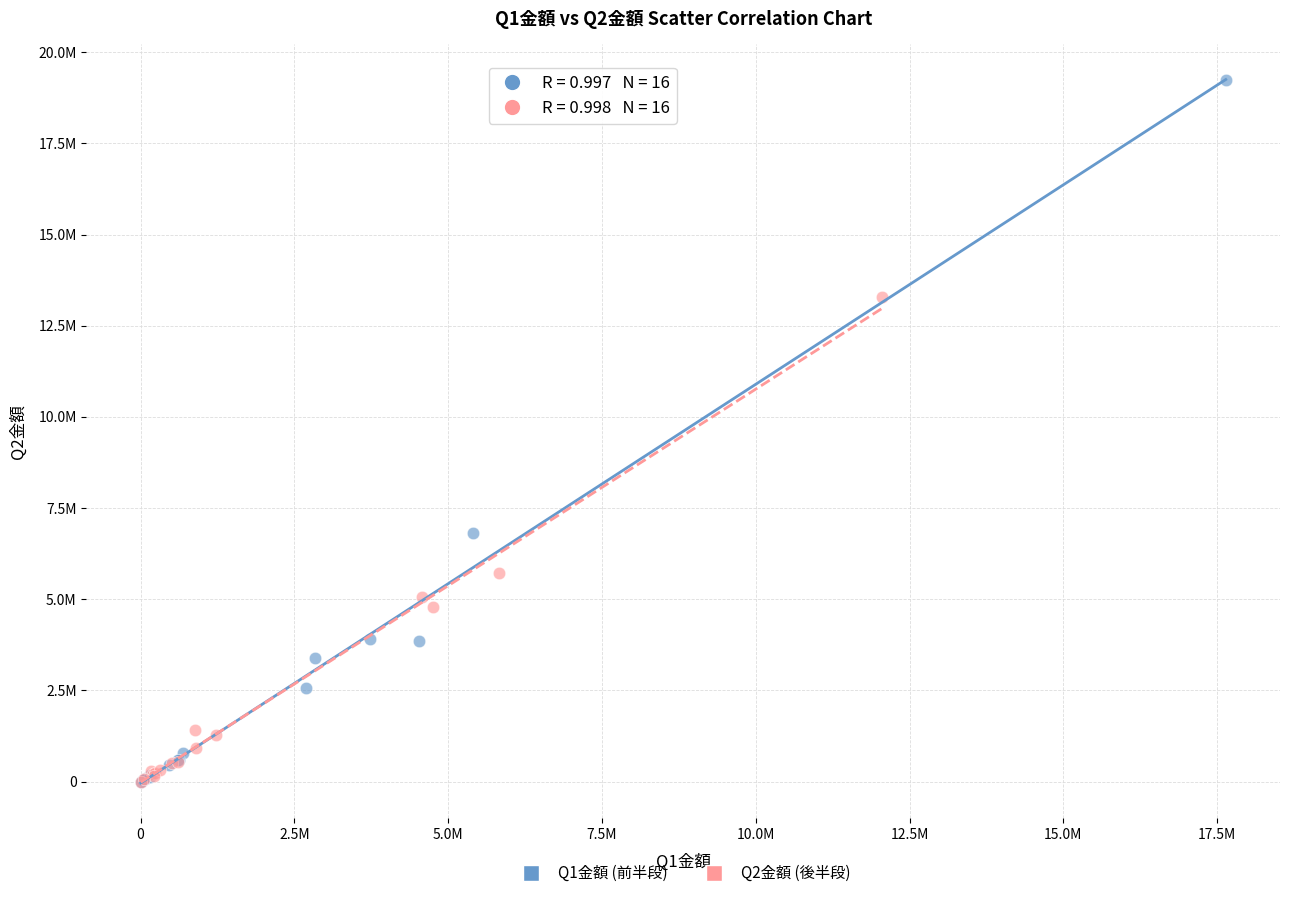

What are all the series names shown in the legend?

Q1金額 (前半段), Q2金額 (後半段)